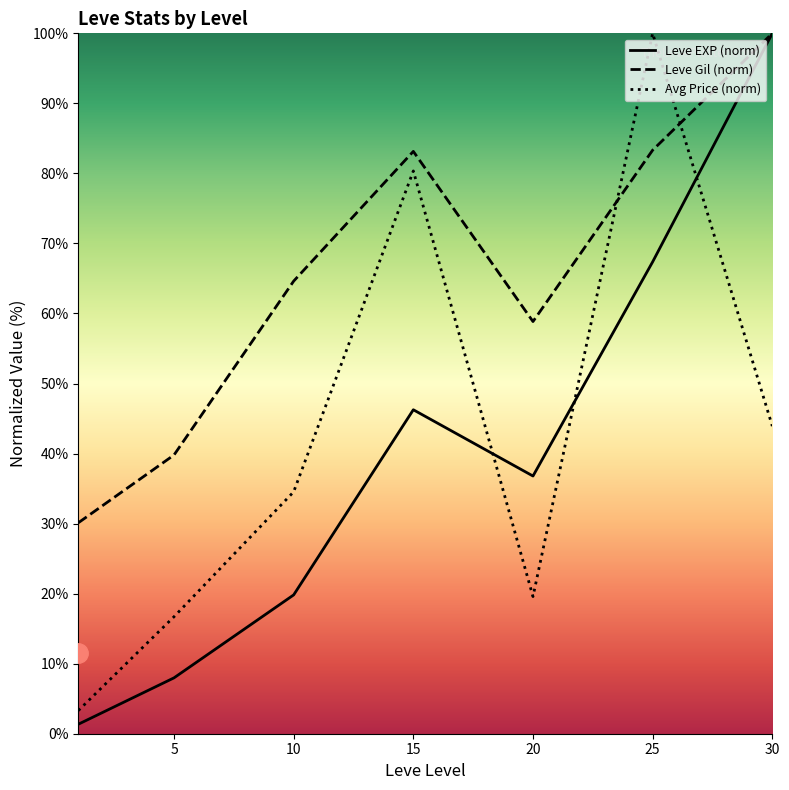

True or false: Leve EXP (norm) and Avg Price (norm) intersect in this chart.

True